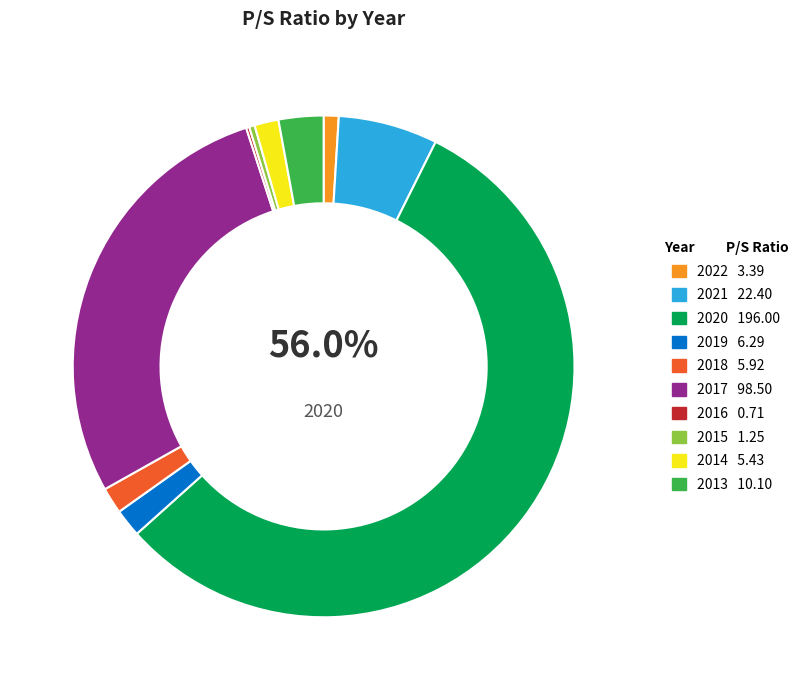

What portion of the pie excludes 2022?

99.0%